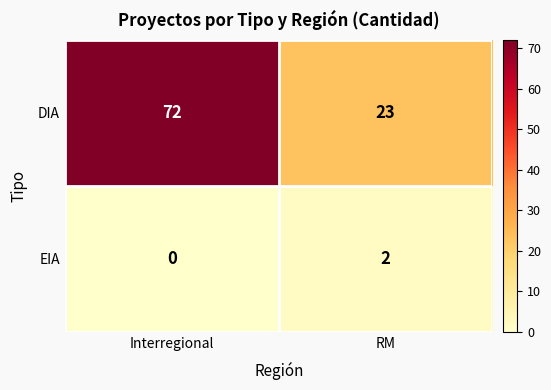

Which series has the largest total across all categories?

DIA